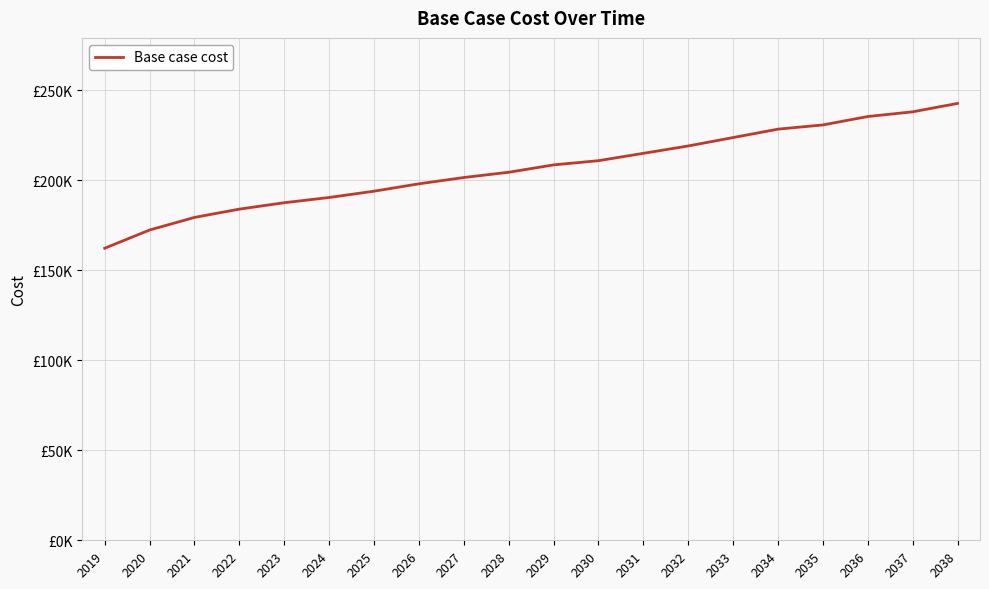

What is the ratio of the value at 2032 to the value at 2025?

1.1